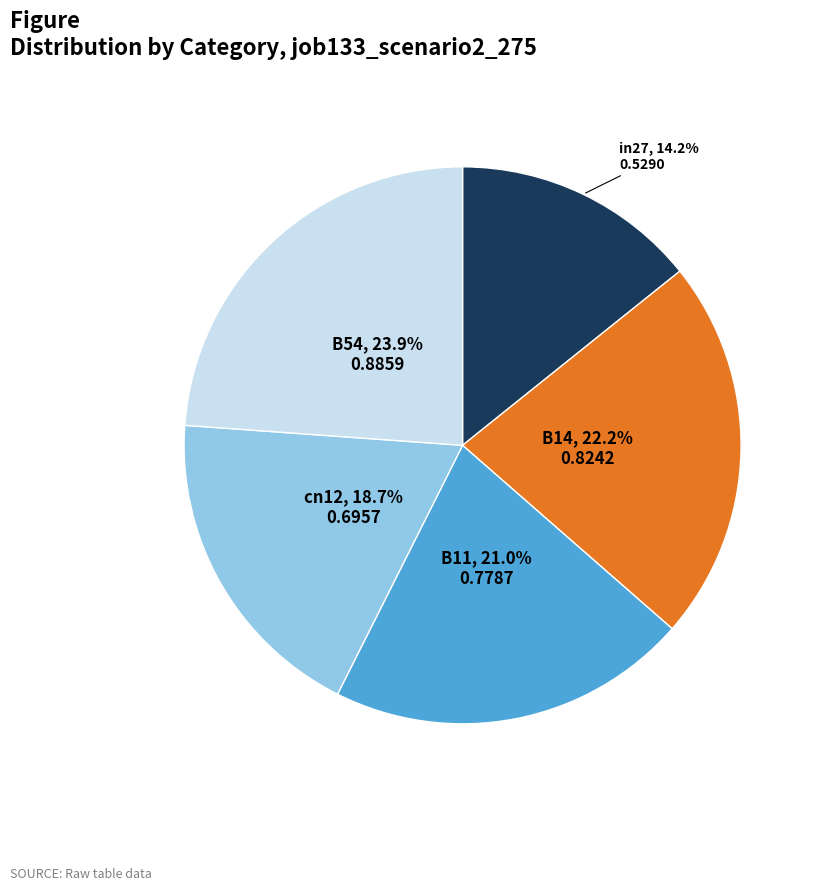

Does any single category account for the majority?

No